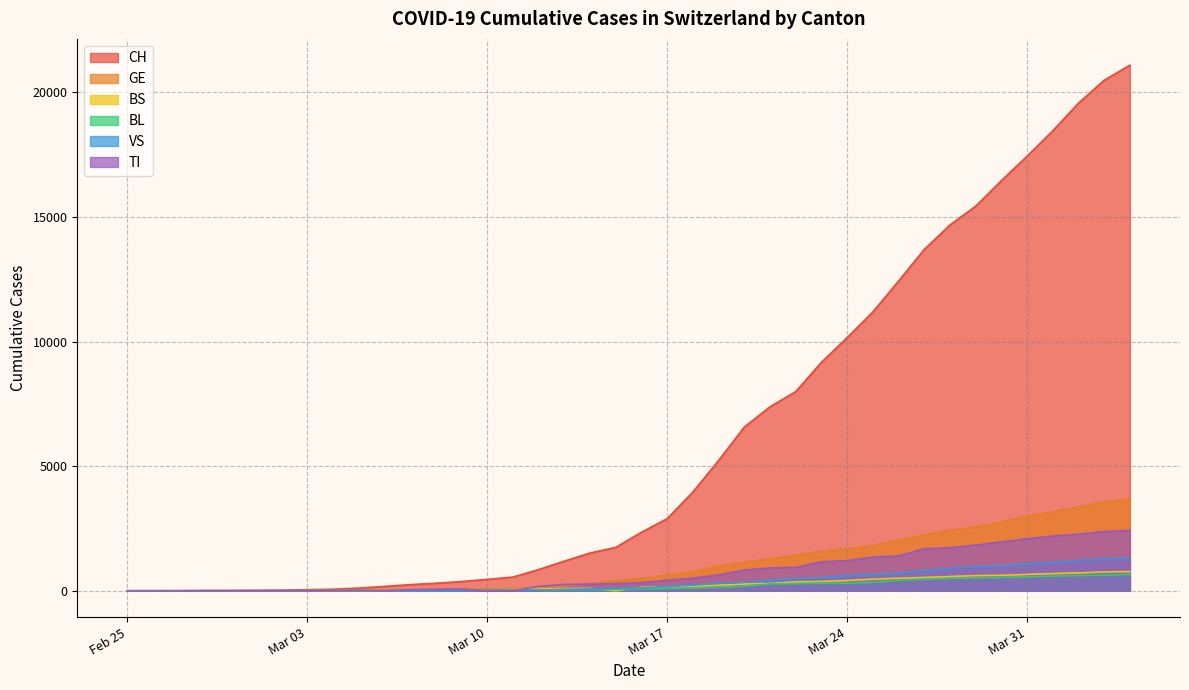

What is the difference between the GE values at 2020-03-01 and 2020-03-22?

1425